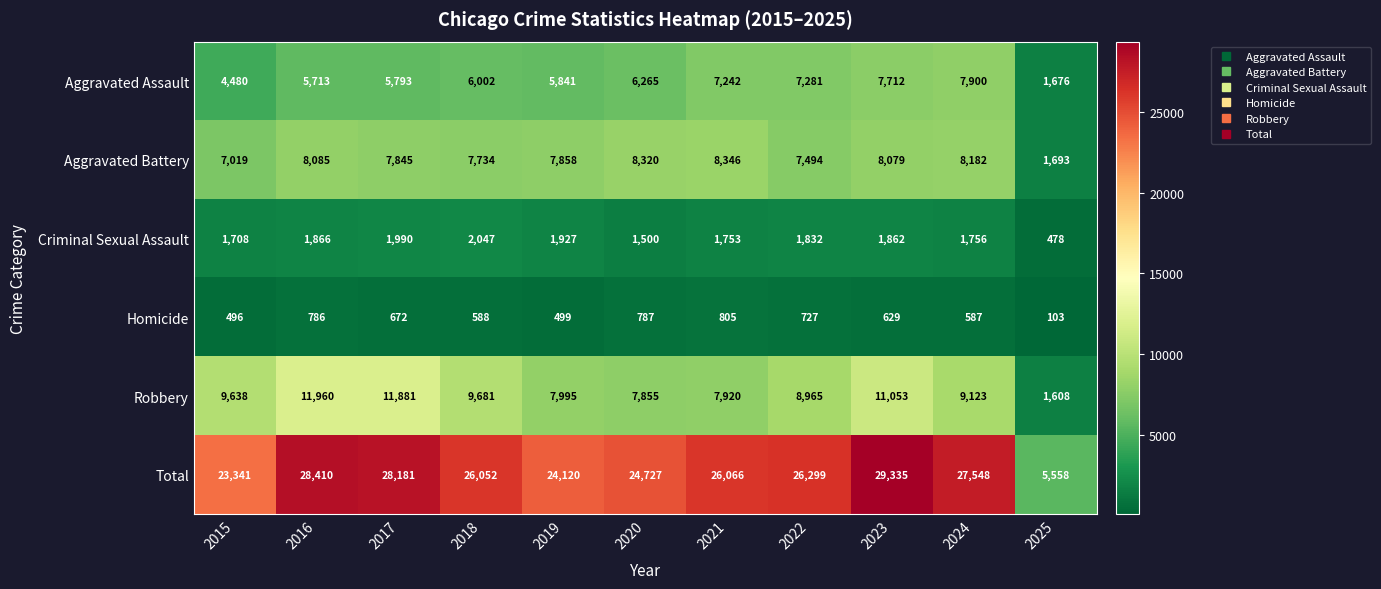

Which series has the widest spread of values?

Total